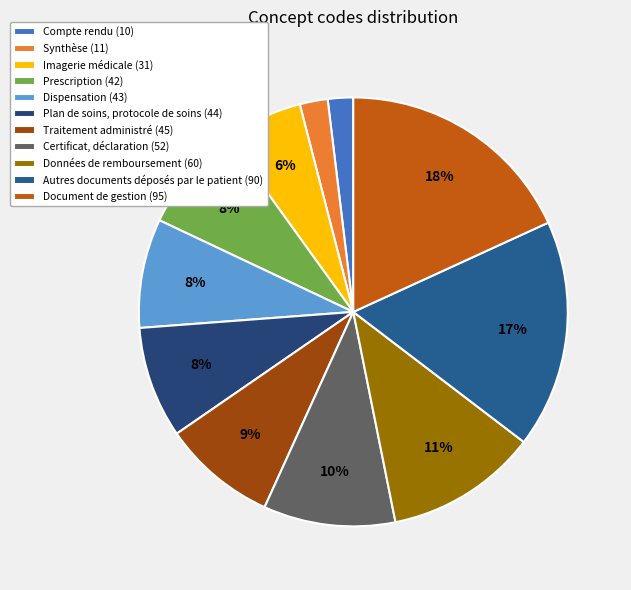

What percentage is the Imagerie médicale slice, to the nearest percent?

6%